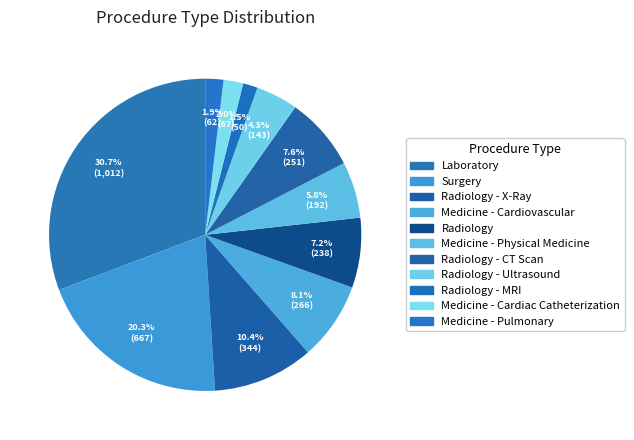

What percentage do Medicine - Physical Medicine and Radiology - Ultrasound together represent?

10.2%